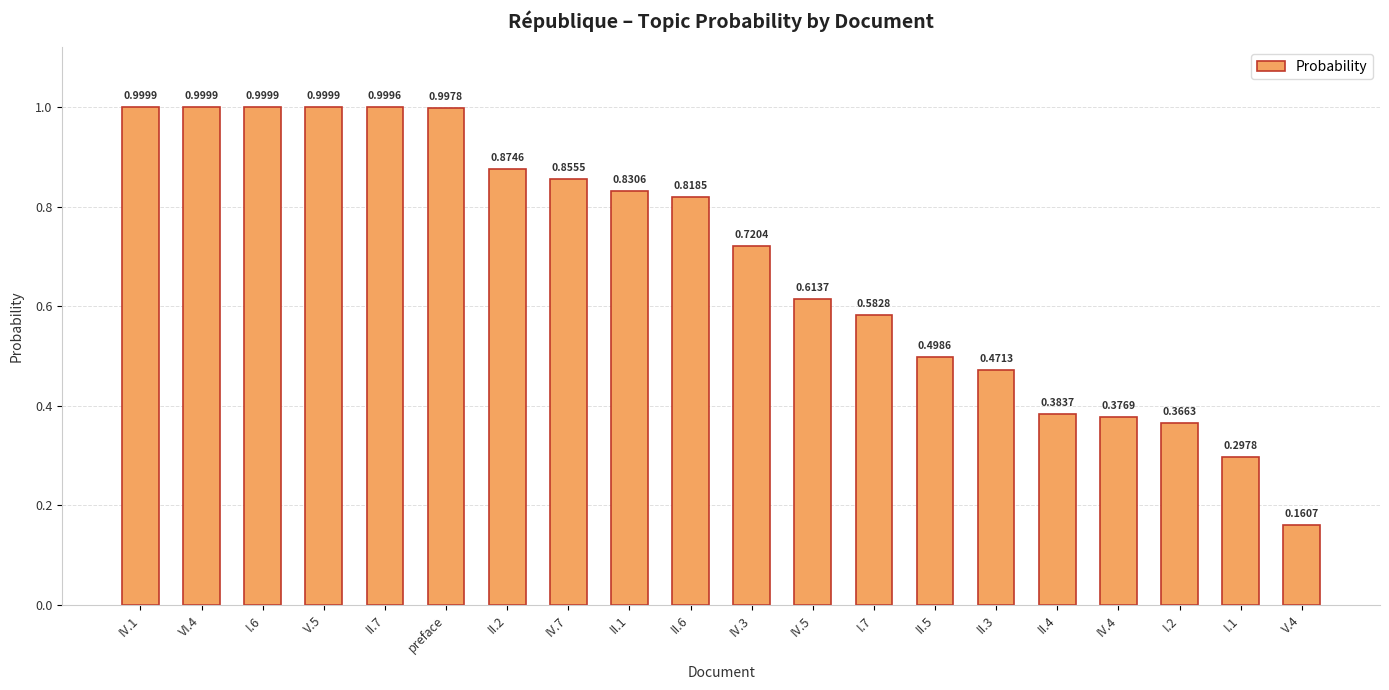

The chart shows a value of 0.2 at IV.3. True or false?

False